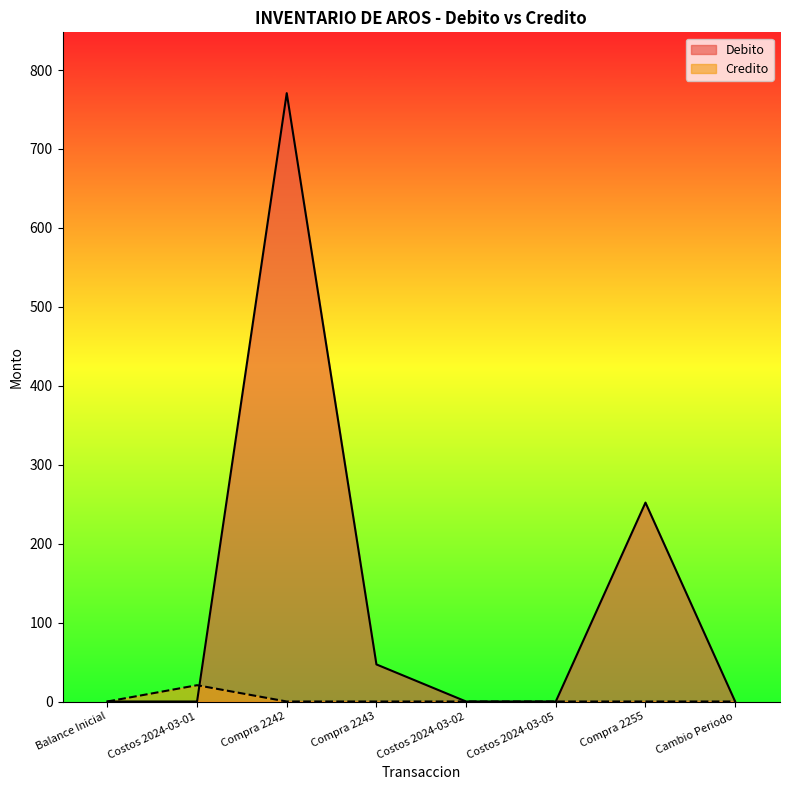

What are all the series names shown in the legend?

Debito, Credito